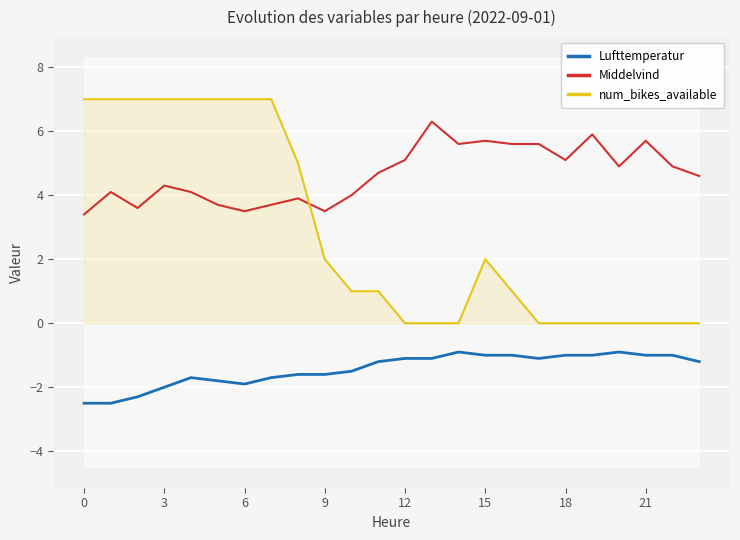

What is the sum of all Middelvind values?

111.5